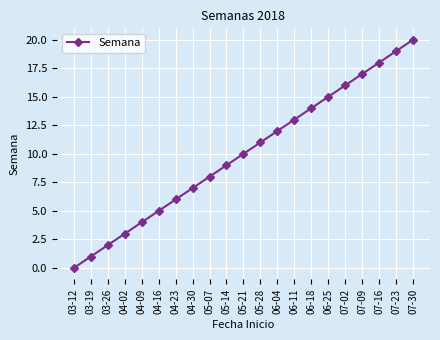

What is the label of the 20th point from the right?

03-19